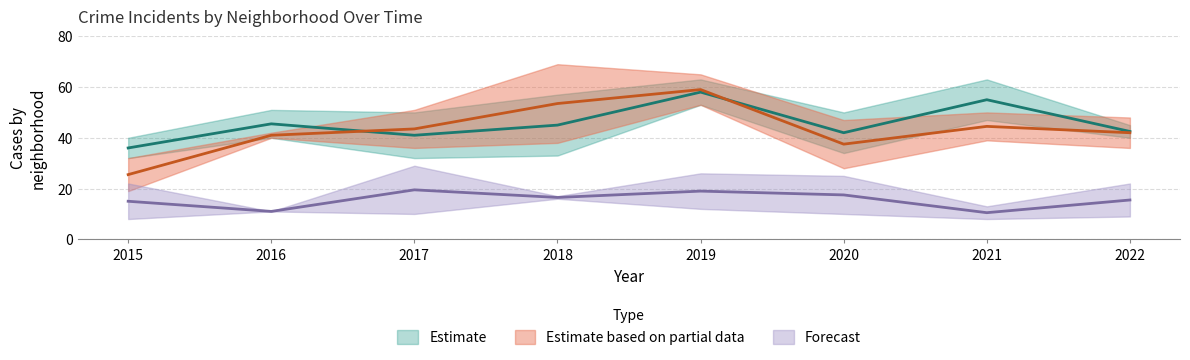

What is the spread (max minus min) of values at 2021?

44.5